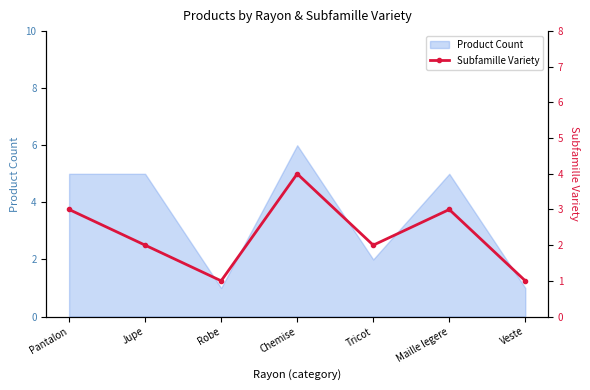

True or false: the data shows 1 at Tricot.

False